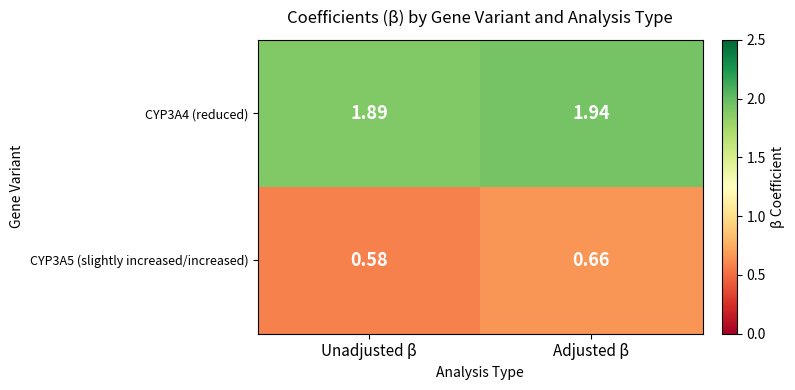

Where is CYP3A4 (reduced) nearest to the value 1?

Unadjusted β